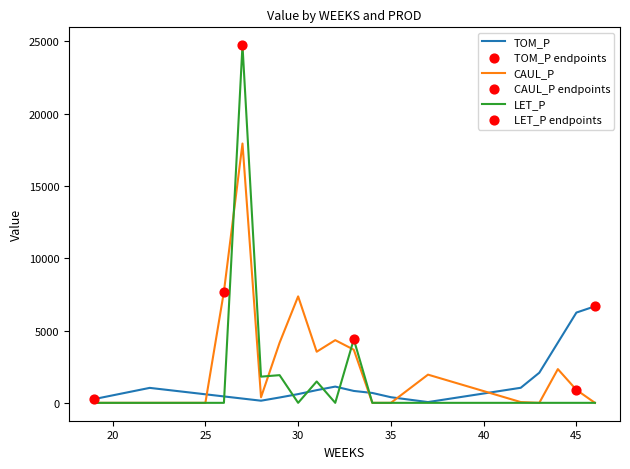

Rank the series by their maximum value, from lowest to highest.

TOM_P, CAUL_P, LET_P